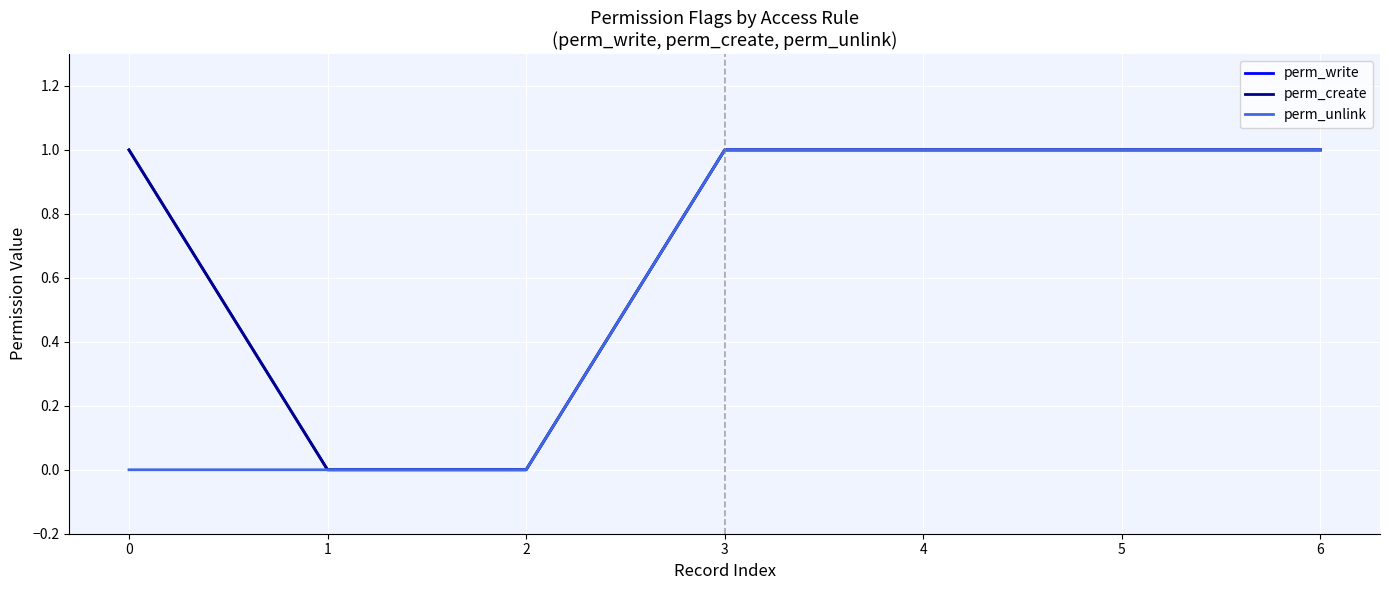

Is it true that perm_write equals 0 at 1?

True